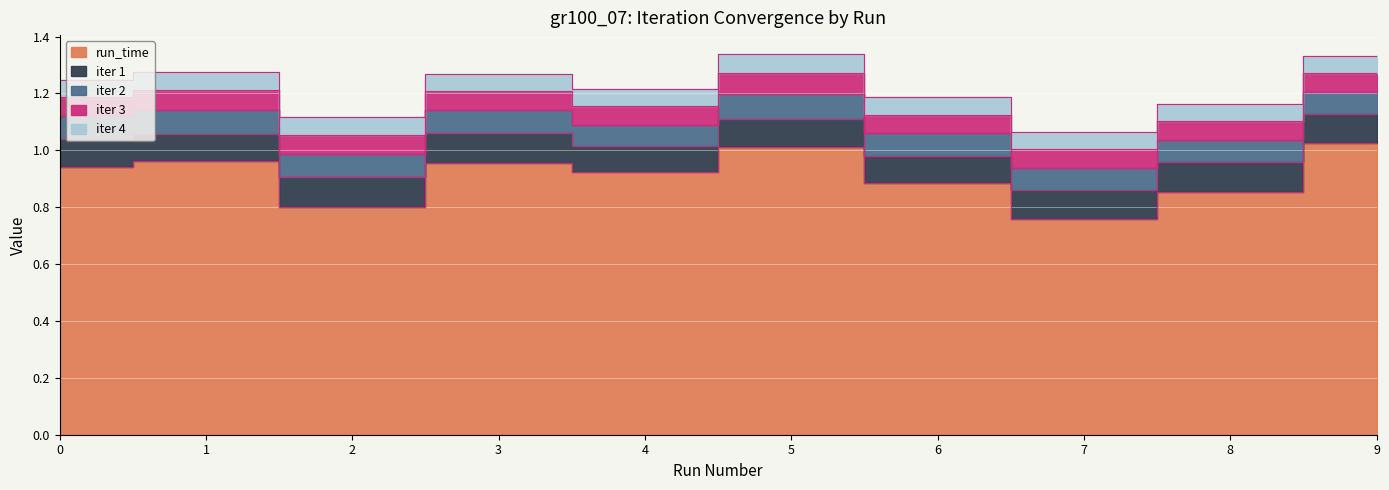

At which category is the sum across all series the highest?

5